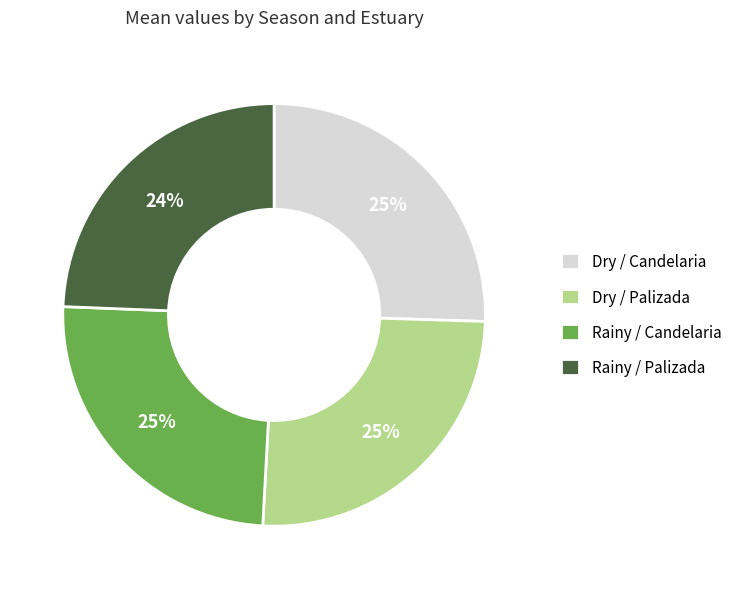

To the nearest percent, what percentage of the pie is Rainy / Palizada?

24%